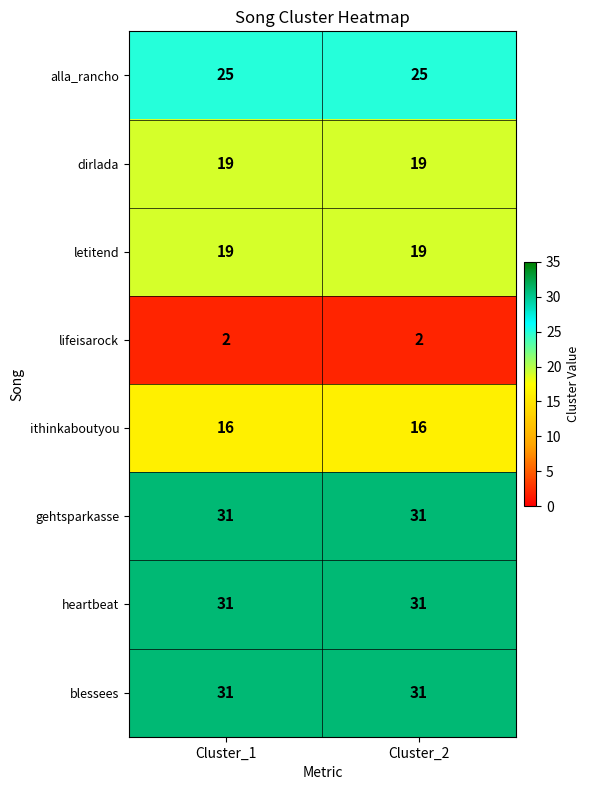

What is the lowest value of the letitend series?

19